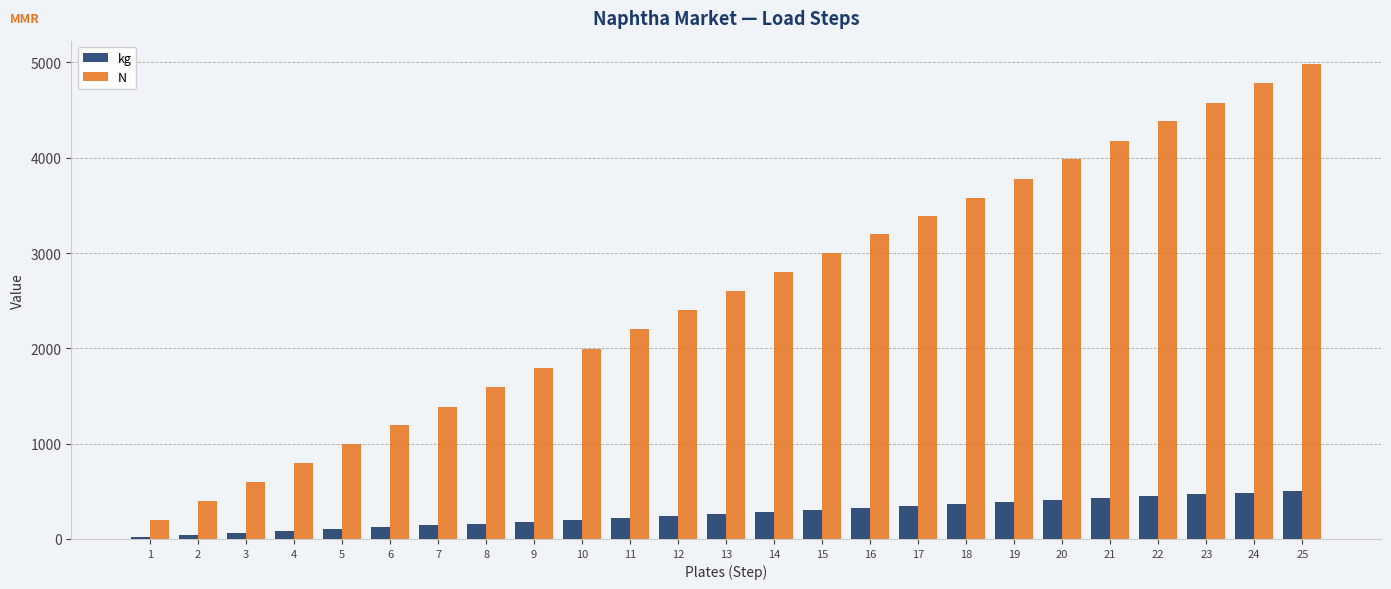

List the labels in order of N value, smallest first.

1, 2, 3, 4, 5, 6, 7, 8, 9, 10, 11, 12, 13, 14, 15, 16, 17, 18, 19, 20, 21, 22, 23, 24, 25